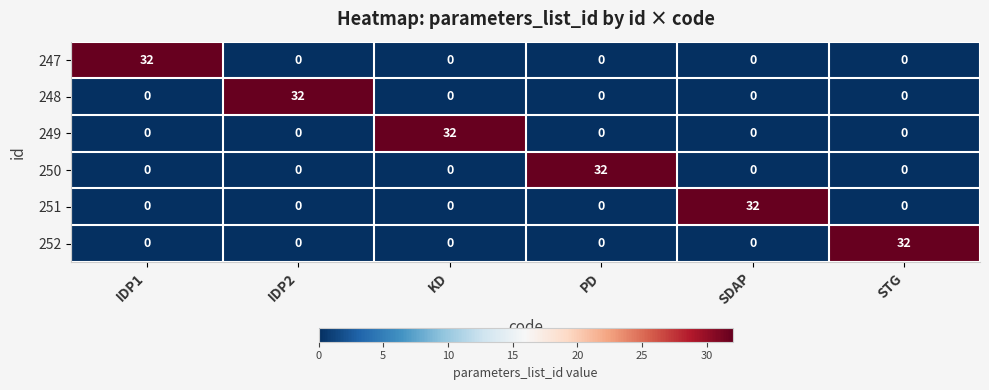

What is the average value of the 248 series?

5